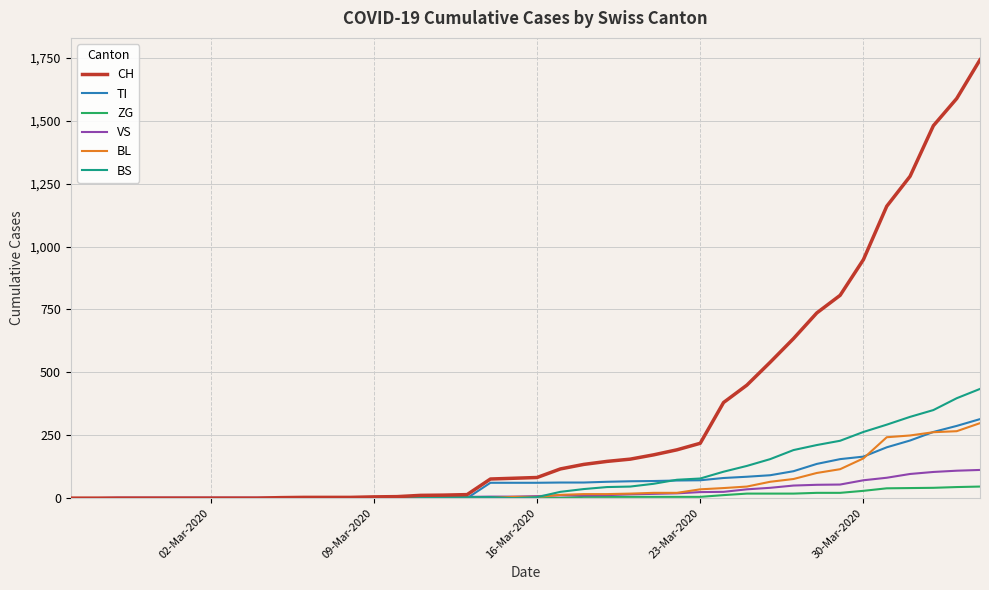

What is the highest value of the BL series?

298